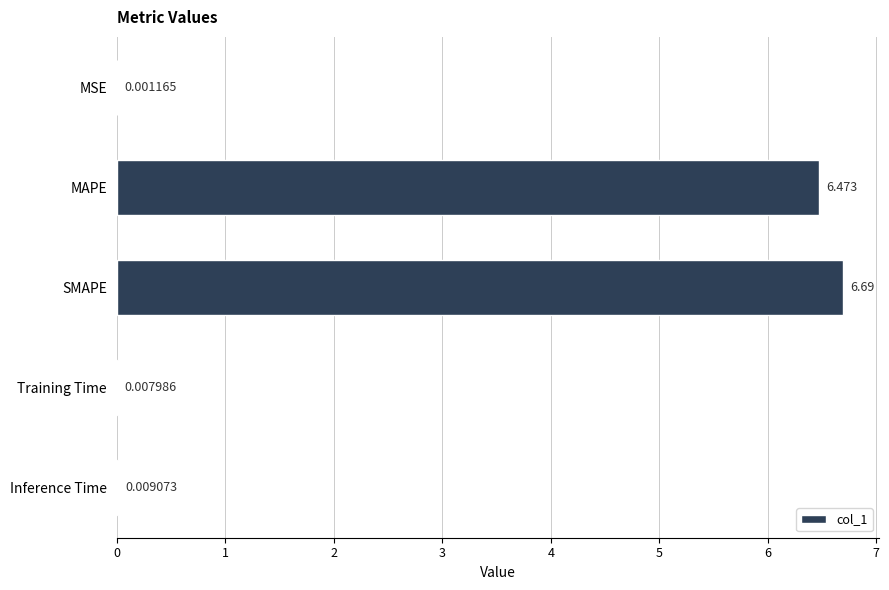

At which category does the chart reach its peak across all series?

SMAPE